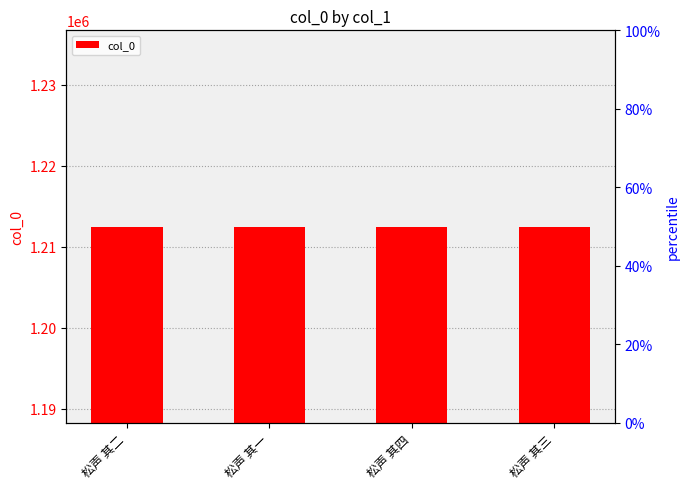

How many values exceed 1212492?

1